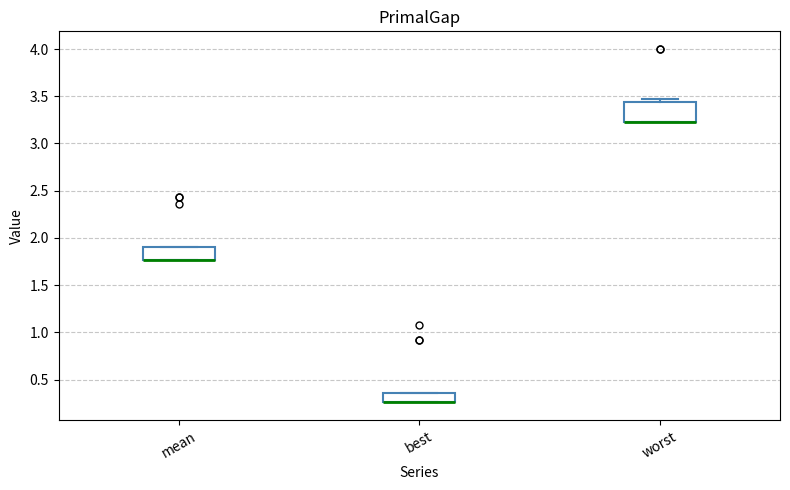

Which box is the tallest, from its lower edge to its upper edge?

worst